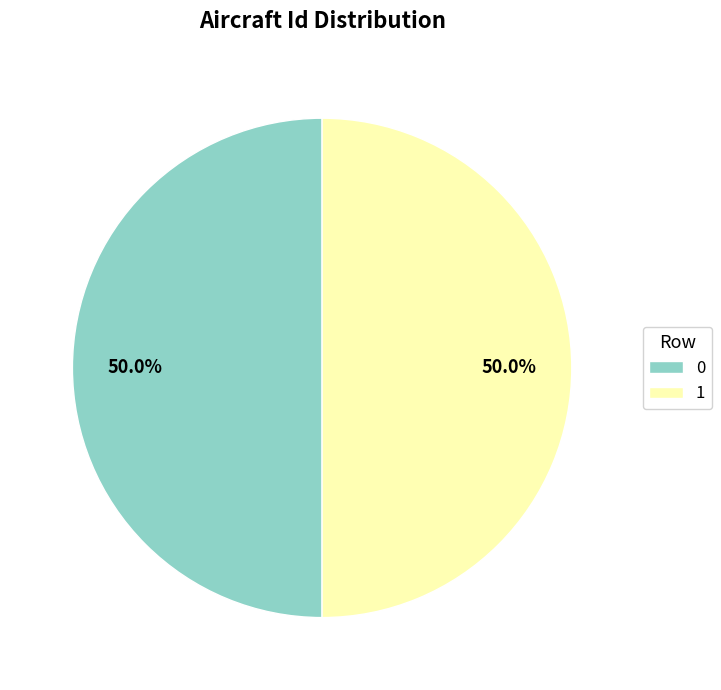

Is the sum of 1 and 0 greater than half?

Yes